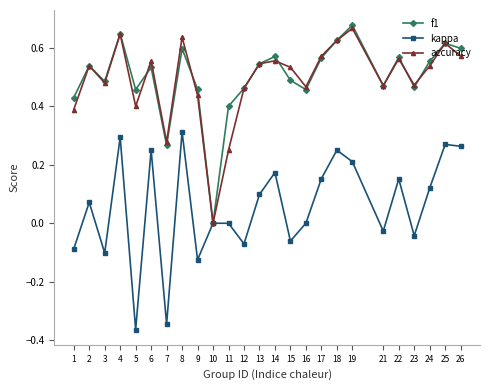

Between 1 and 19, which series saw the biggest shift?

kappa